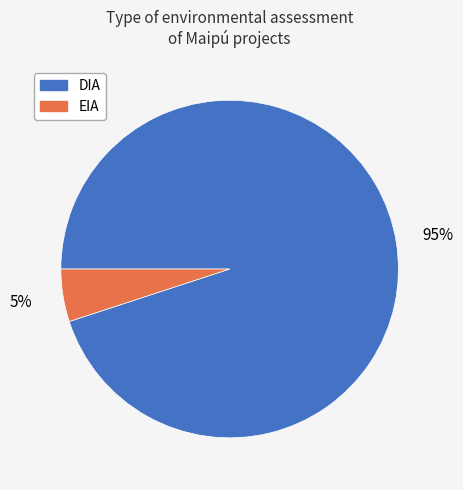

What is the ratio of the value at EIA to the value at DIA?

0.1